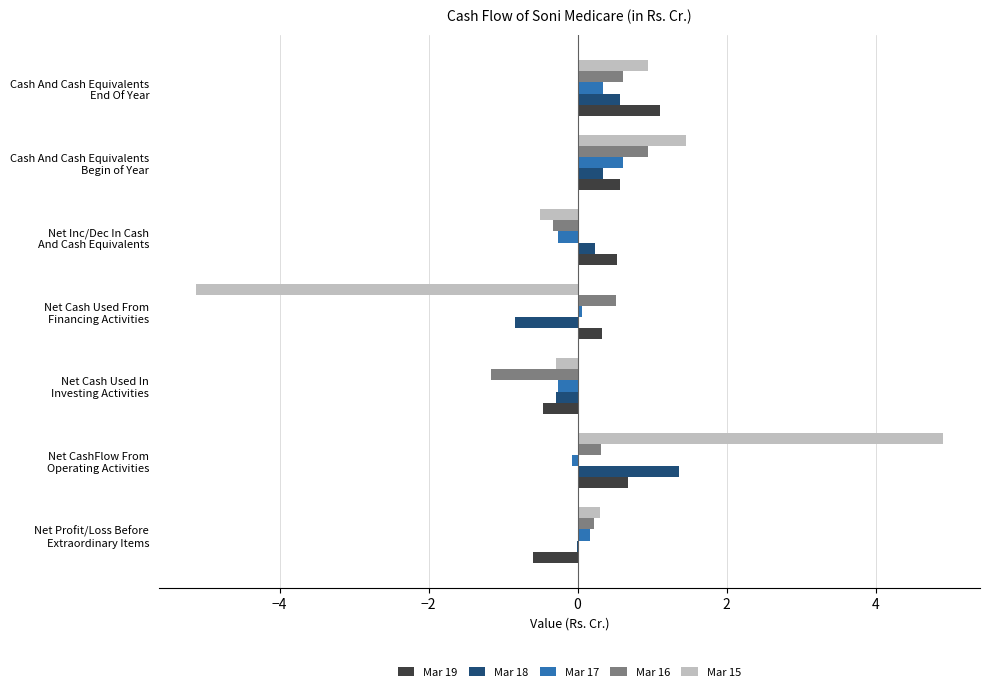

What is the sum of all Mar 16 values?

1.1